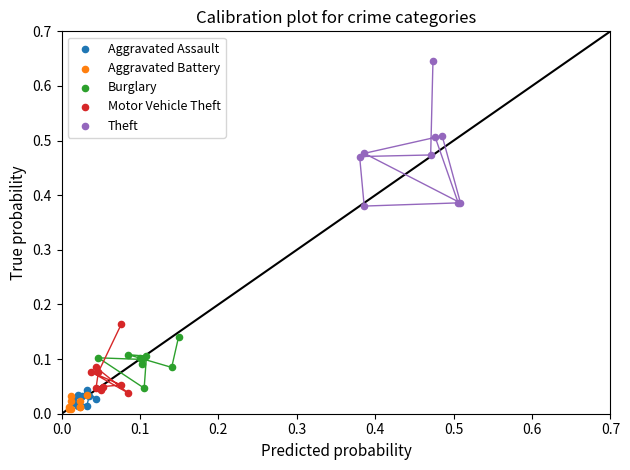

Which series reaches the maximum Y coordinate?

Theft